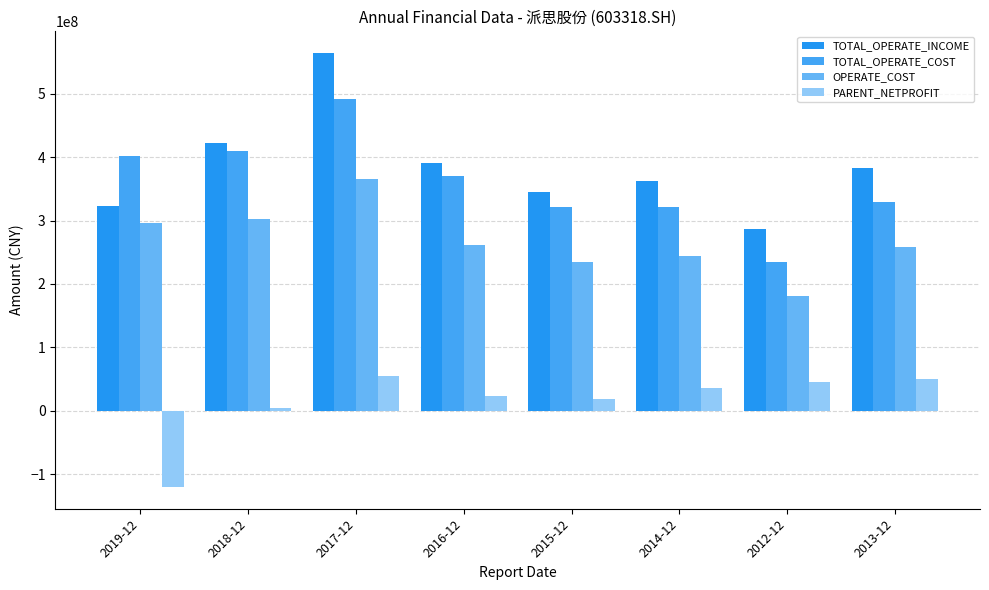

What is the difference between the highest and lowest values at 2013-12?

333371237.2